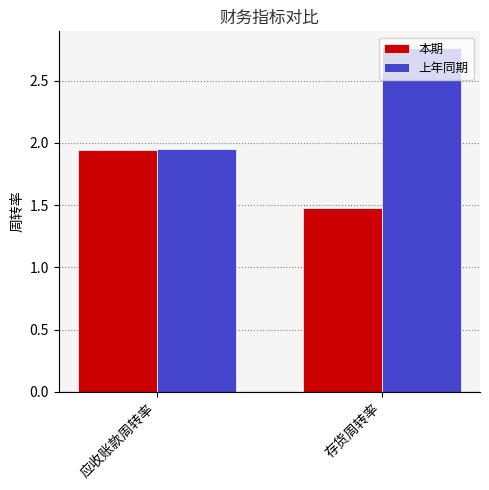

What is the difference between the 上年同期 values at 存货周转率 and 应收账款周转率?

0.8